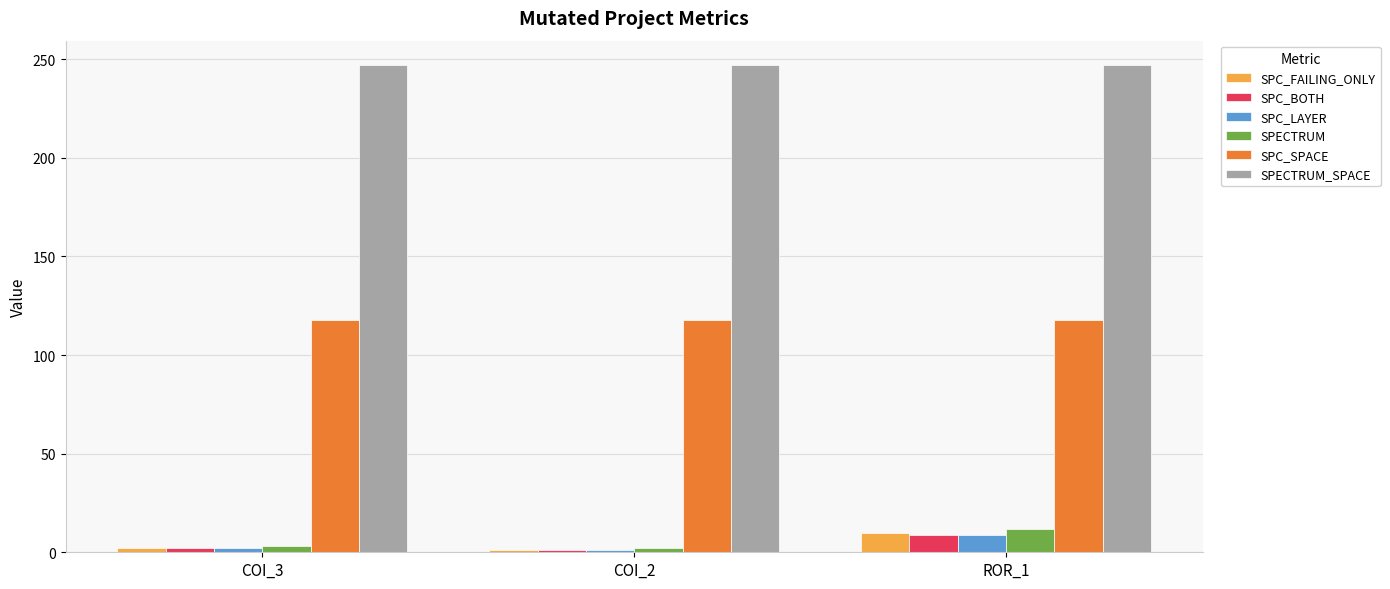

Count the number of data series in this chart.

6